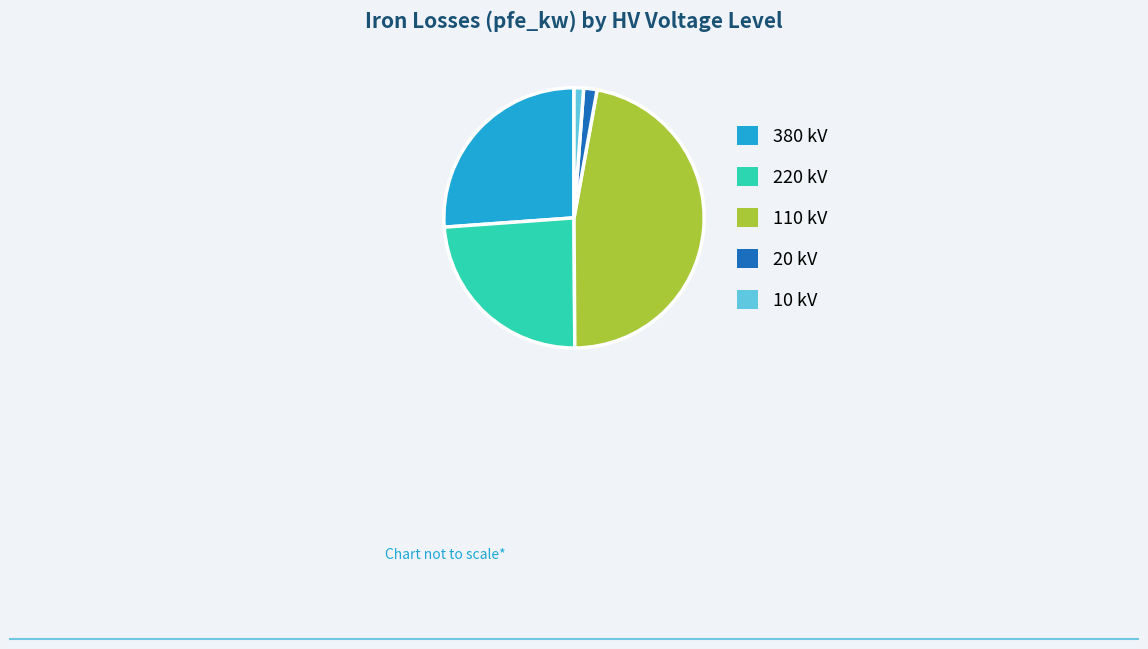

Combined, do 20 and 380 account for over 50%?

No